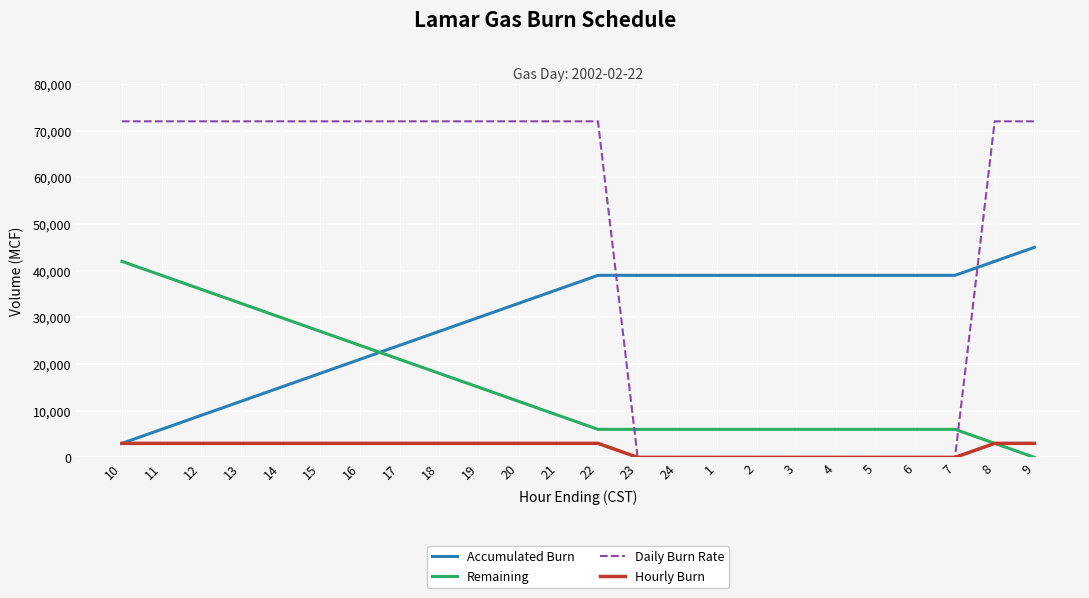

The value of Accumulated Burn at 16 is 6641. True or false?

False